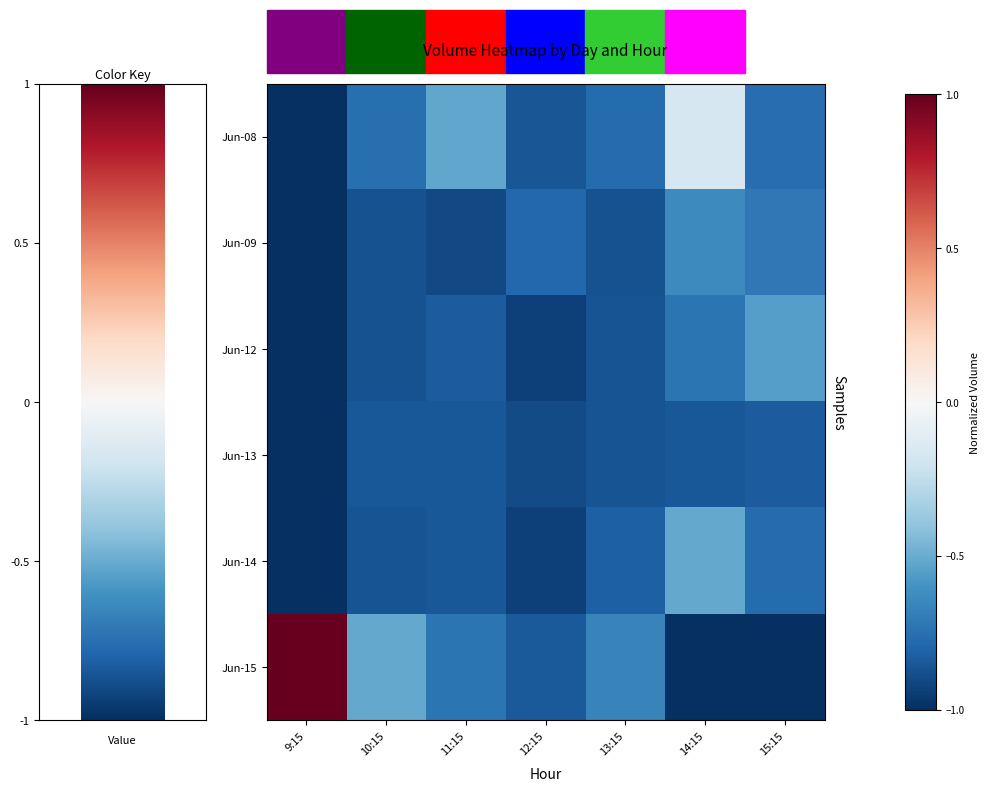

Reading left to right, extract all data points from this chart.

Jun-08: 9:15=-1.0	10:15=-0.8	11:15=-0.5	12:15=-0.9	13:15=-0.8	14:15=-0.2	15:15=-0.8
Jun-09: 9:15=-1.0	10:15=-0.9	11:15=-0.9	12:15=-0.8	13:15=-0.9	14:15=-0.6	15:15=-0.7
Jun-12: 9:15=-1.0	10:15=-0.9	11:15=-0.8	12:15=-0.9	13:15=-0.9	14:15=-0.7	15:15=-0.6
Jun-13: 9:15=-1.0	10:15=-0.9	11:15=-0.8	12:15=-0.9	13:15=-0.9	14:15=-0.8	15:15=-0.8
Jun-14: 9:15=-1.0	10:15=-0.9	11:15=-0.9	12:15=-0.9	13:15=-0.8	14:15=-0.5	15:15=-0.8
Jun-15: 9:15=1.0	10:15=-0.5	11:15=-0.7	12:15=-0.8	13:15=-0.7	14:15=-1.0	15:15=-1.0